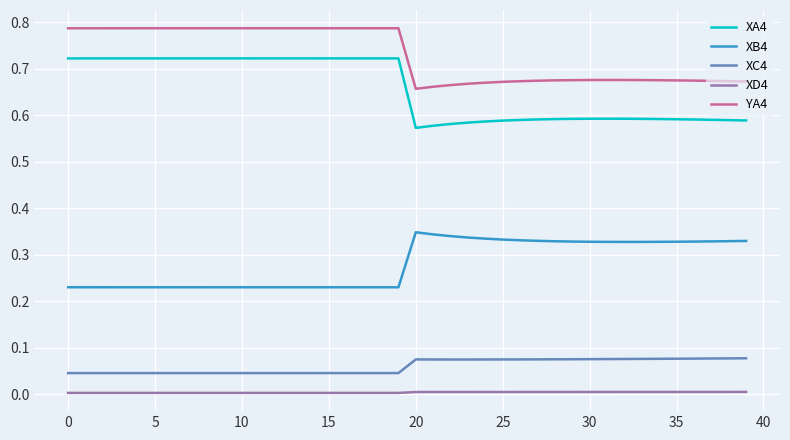

Which series has the largest total across all categories?

YA4